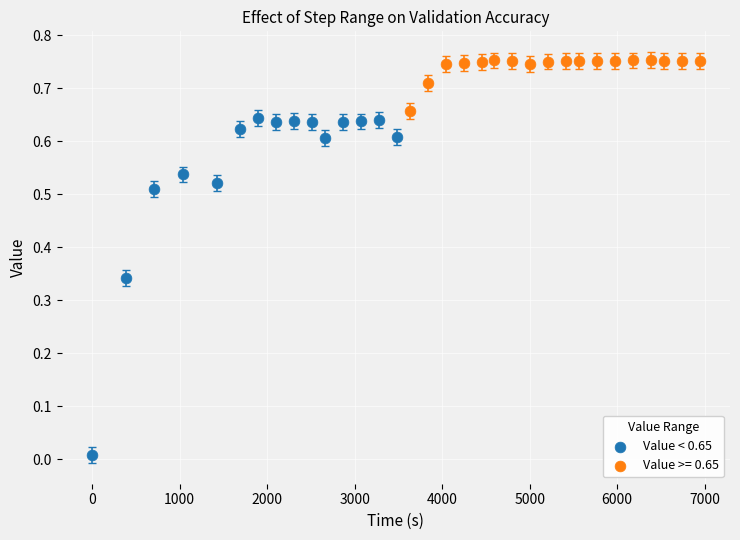

Which series has the widest spread of Y values?

Value < 0.65